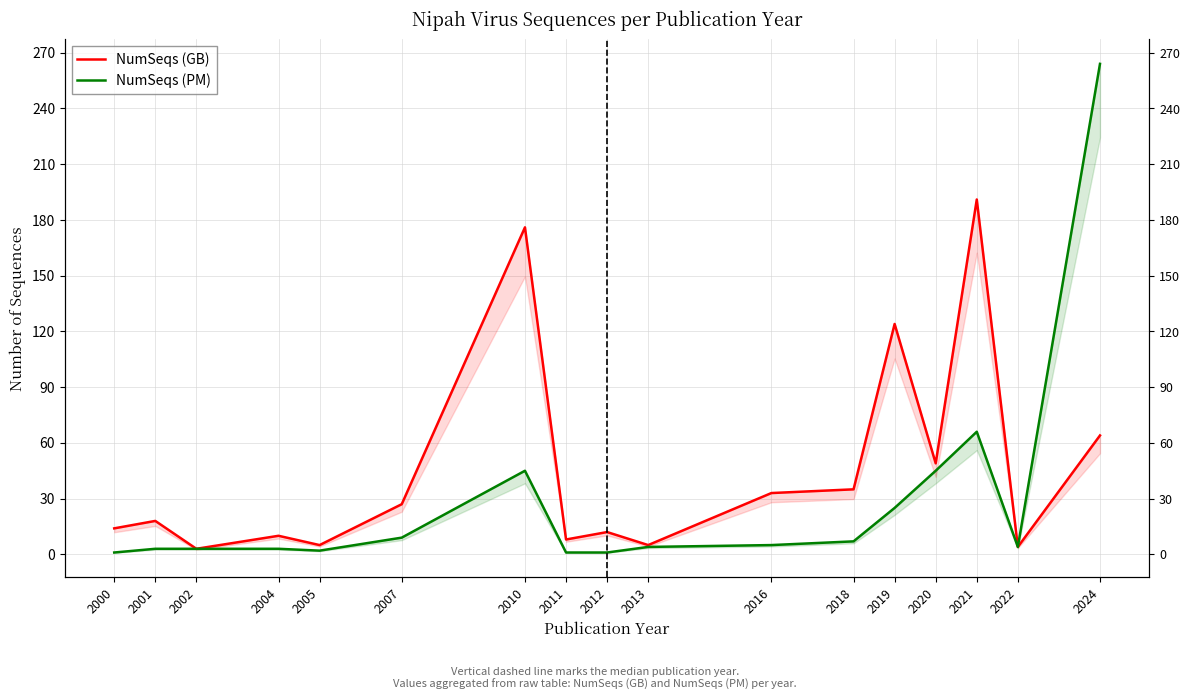

Which category has the lowest value in the NumSeqs (PM) series?

2000